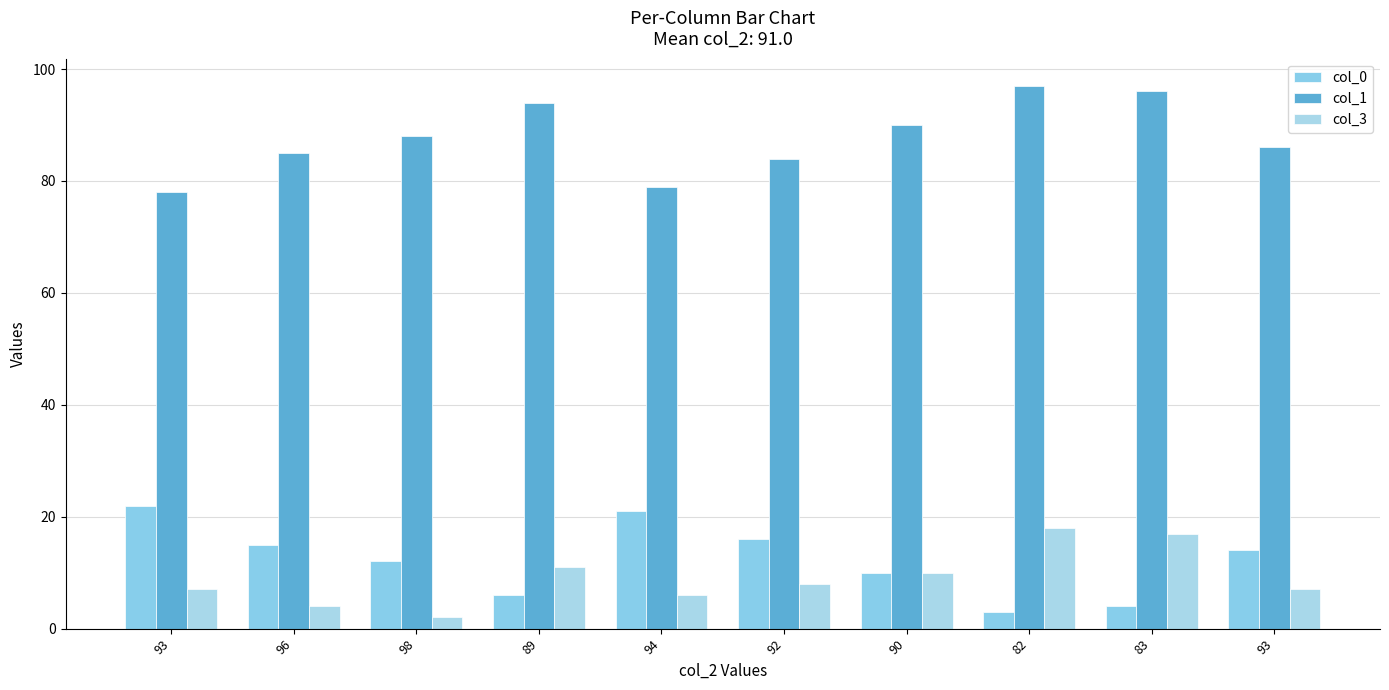

True or false: col_0 has a value of 10 at 92.

False